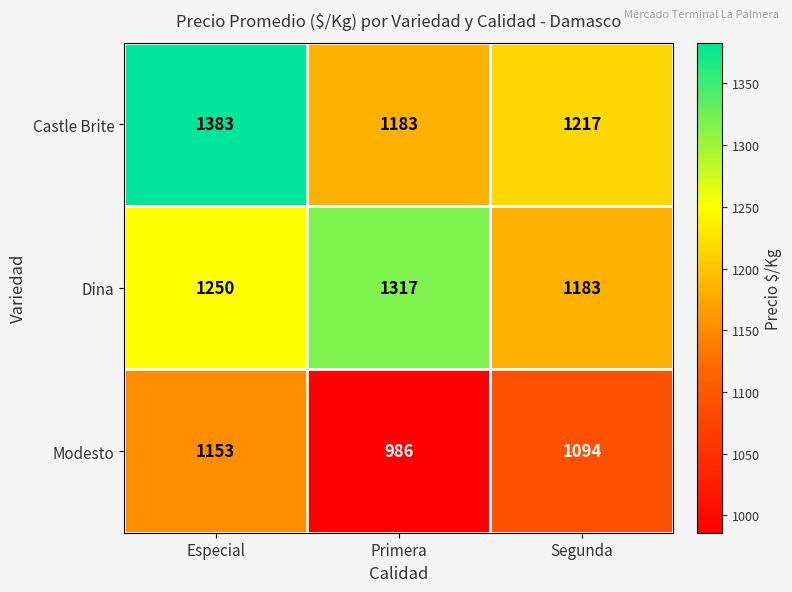

What is the difference between the maximum and minimum values in the Dina series?

134